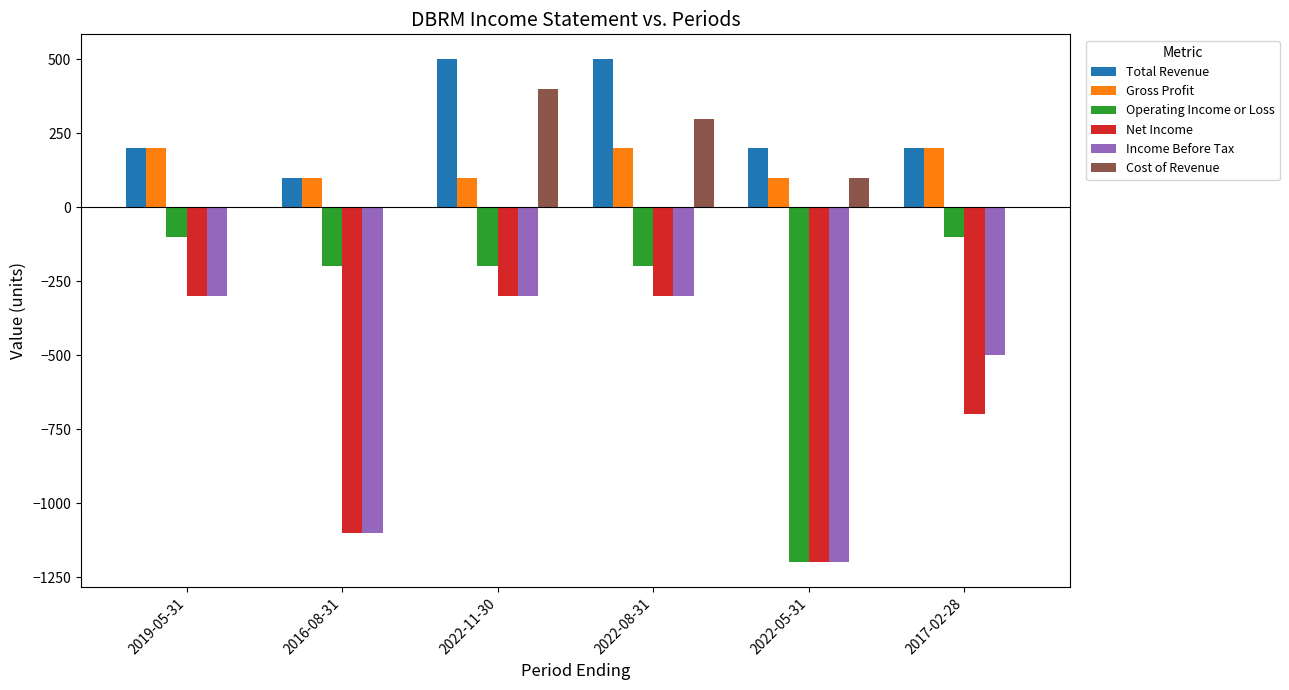

What position from the left is 2022-11-30?

3